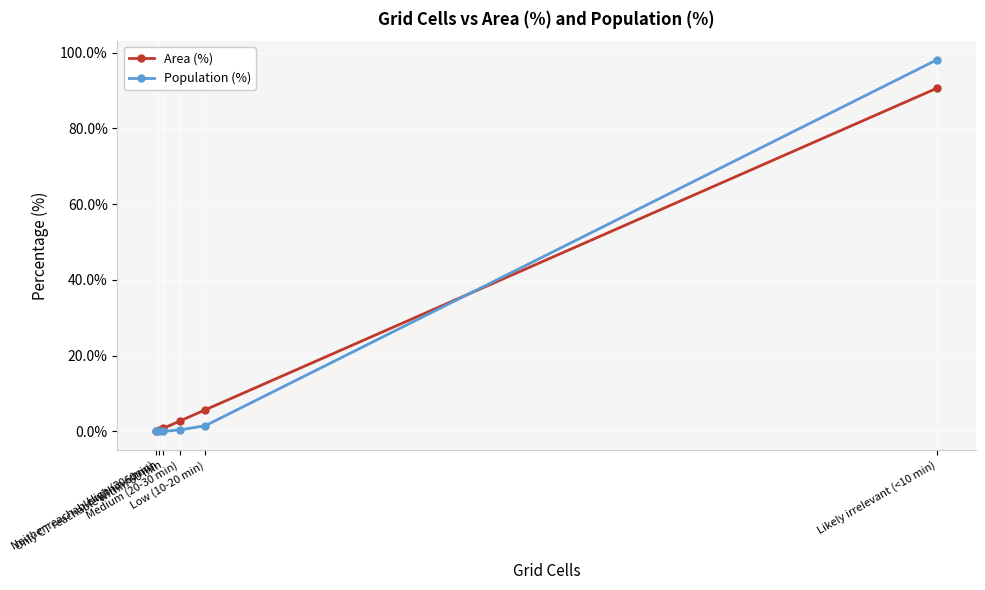

What is the maximum value shown in the chart?

98.1